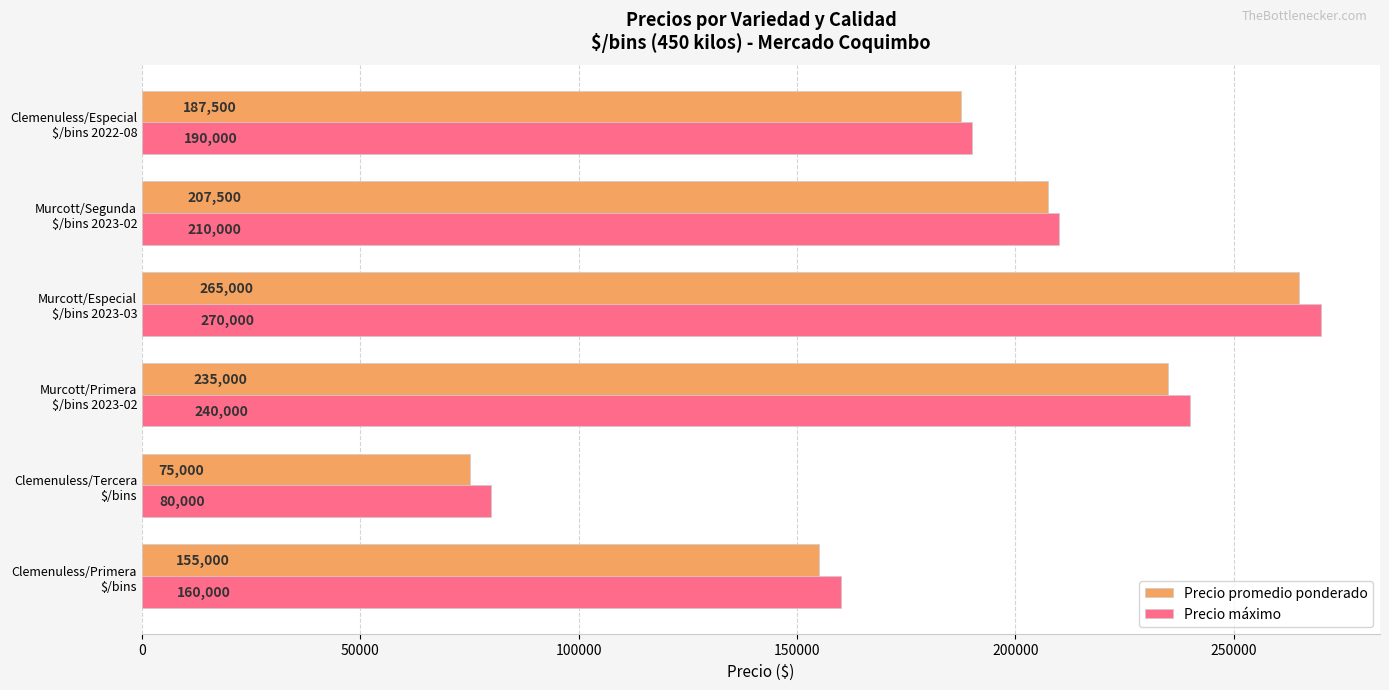

What is the smallest value displayed?

75000